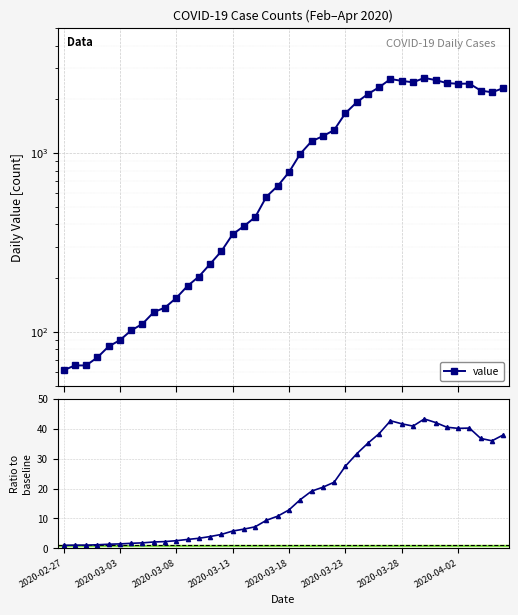

True or false: value and ratio to baseline intersect in this chart.

False